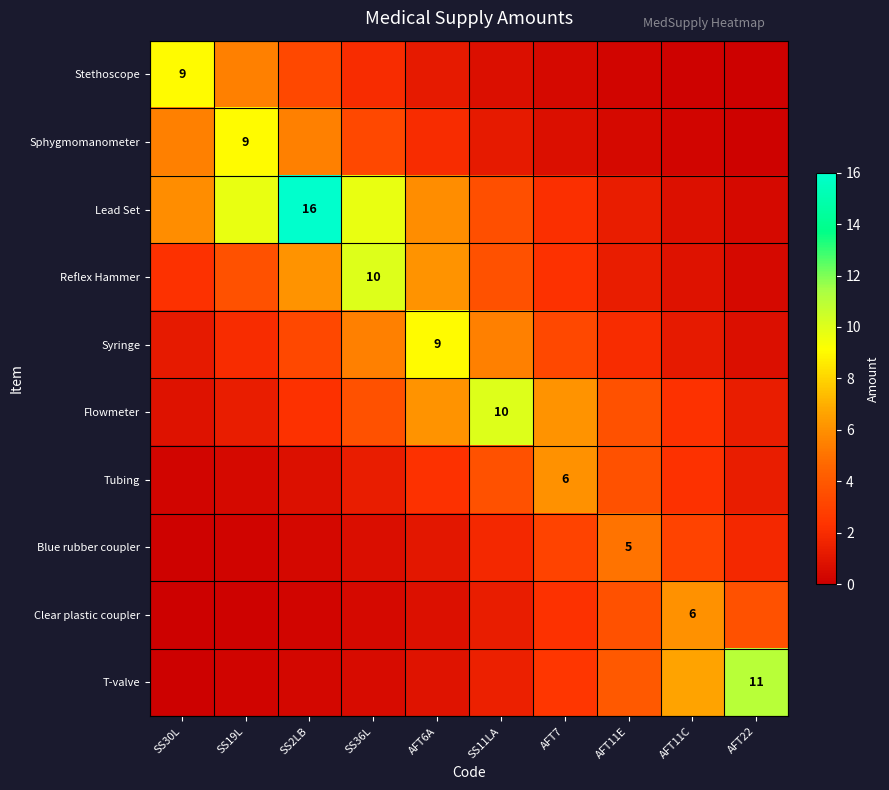

At which label is Stethoscope closest to 4?

SS2LB